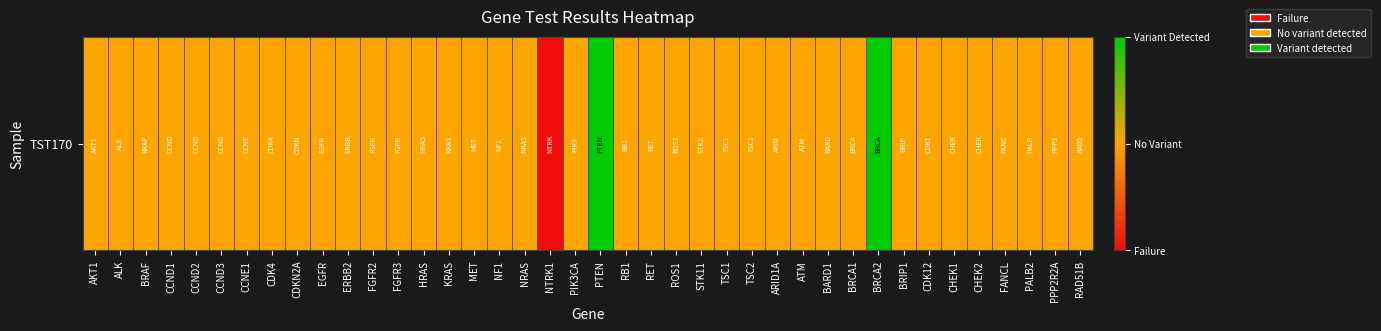

What is the difference between the maximum and second lowest values?

1